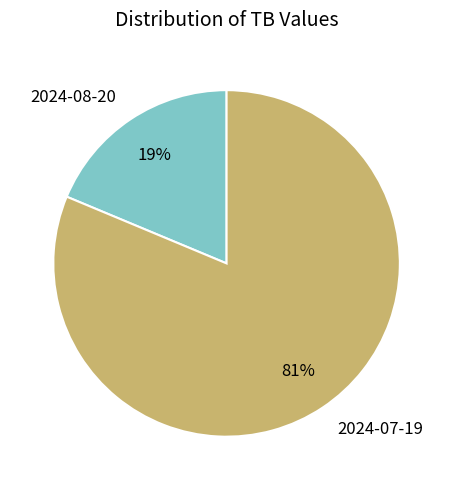

Does 2024-08-20 account for over 50% of the chart?

No